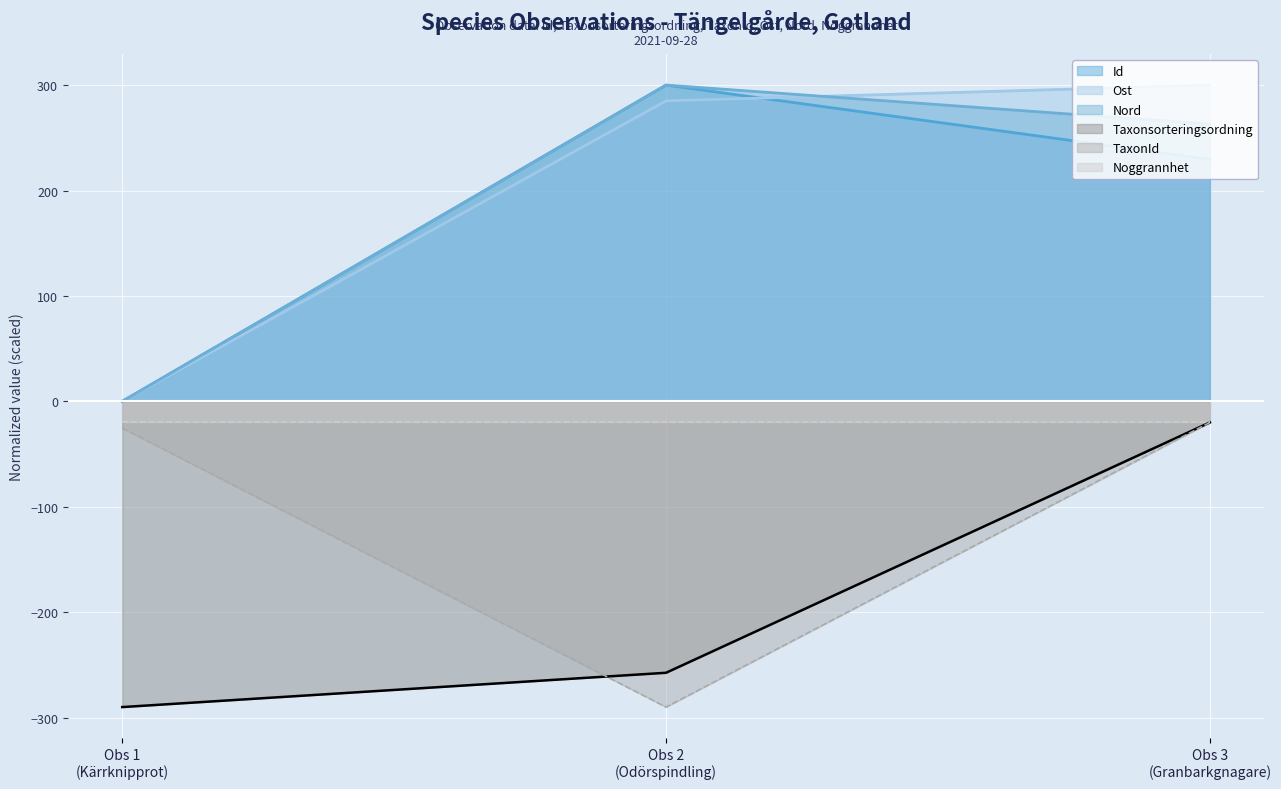

Where does the Taxonsorteringsordning series first go above -257?

Obs 3
(Granbarkgnagare)